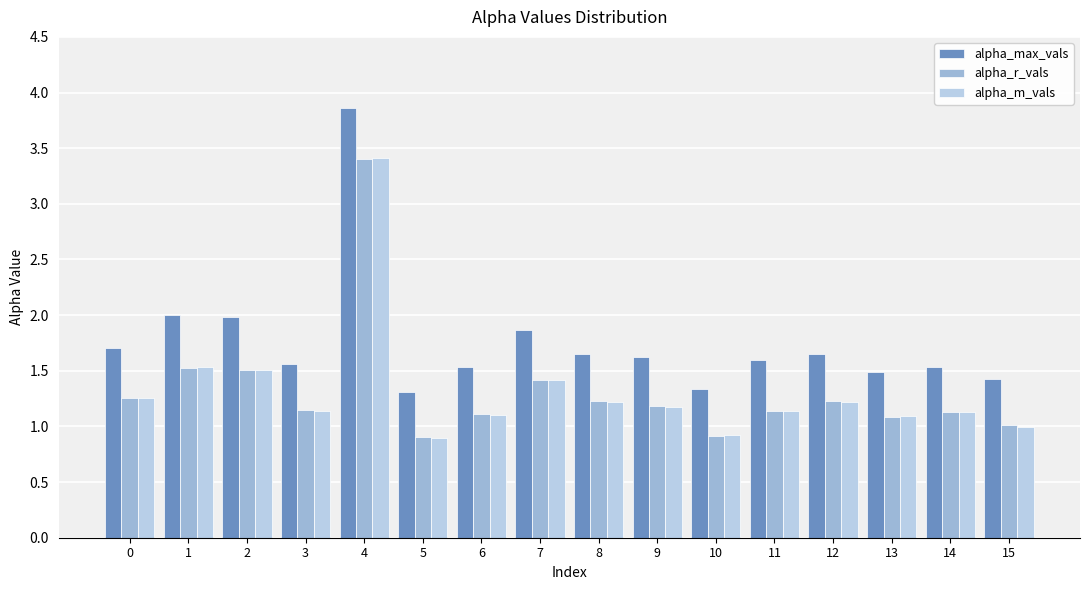

What is the sum of all alpha_max_vals values?

28.1